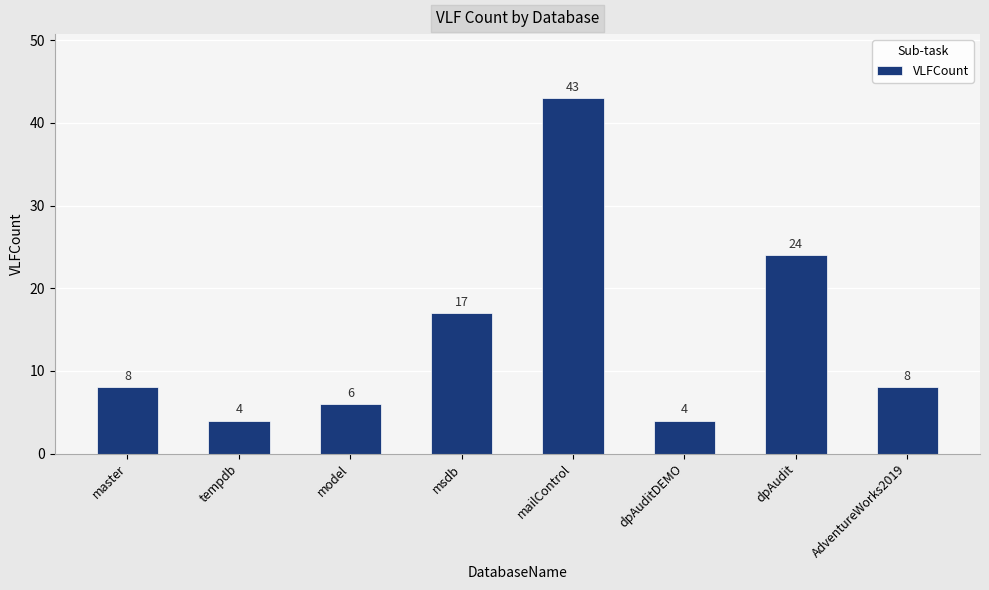

What is the maximum value shown in the chart?

43